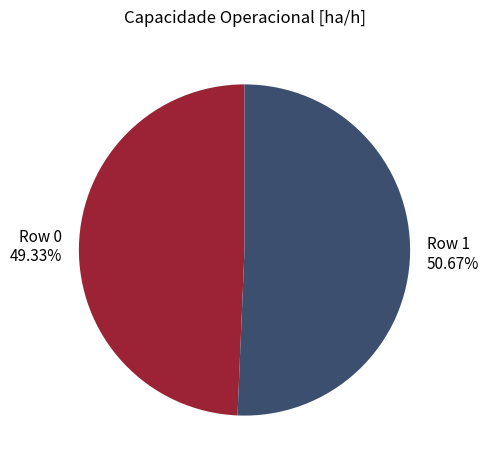

What percentage is the Row 0 slice, to the nearest percent?

49%